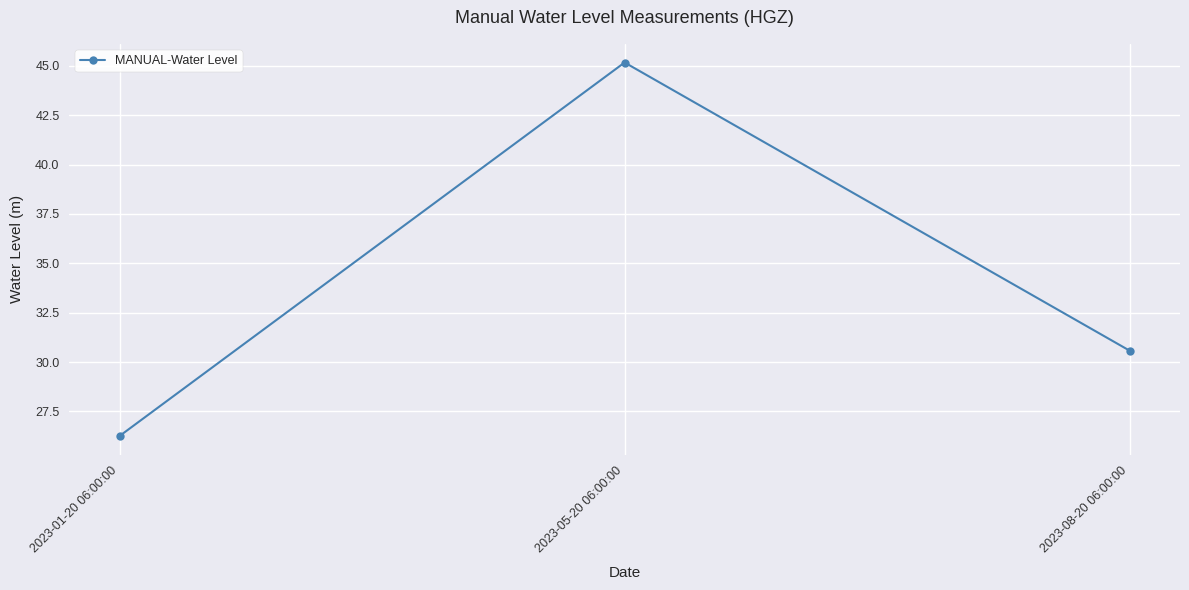

How many series are shown in this chart?

1